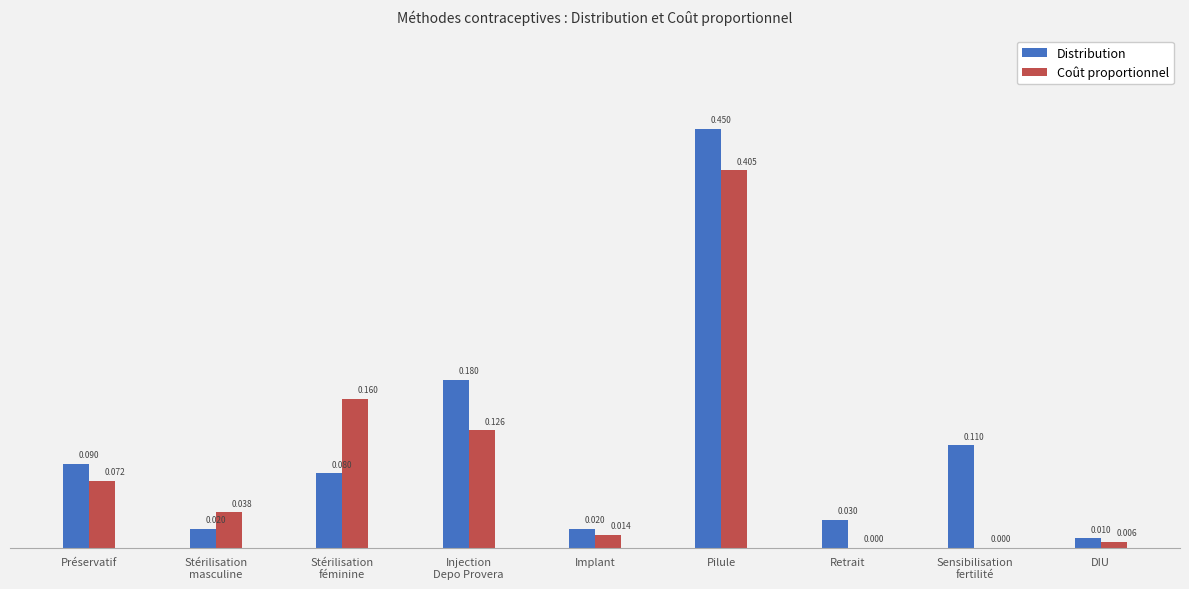

Which series changed the most between Injection
Depo Provera and Implant?

Distribution